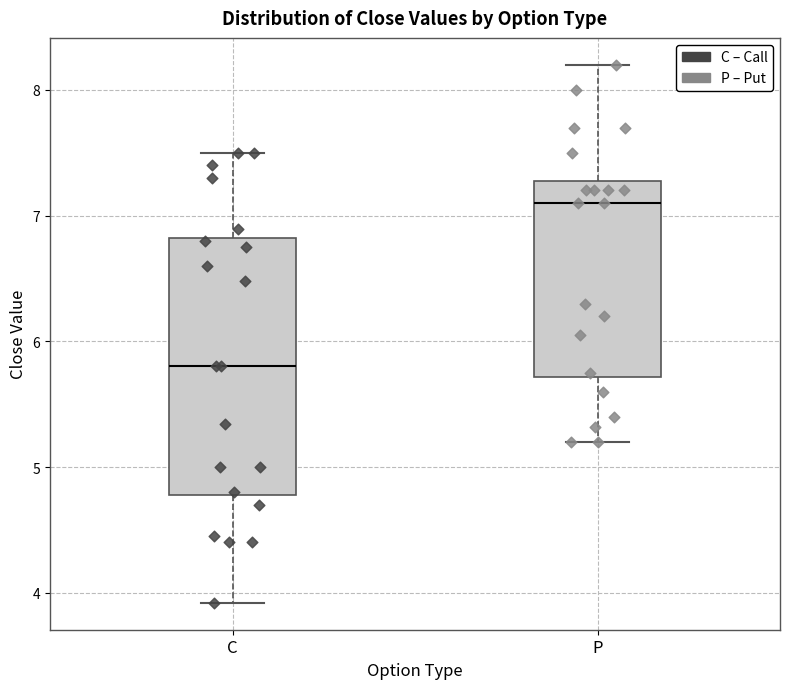

Where is the upper edge of the box for C on the y-axis? The values are not printed on the chart, so give them approximately, as read against the axis.

6.8